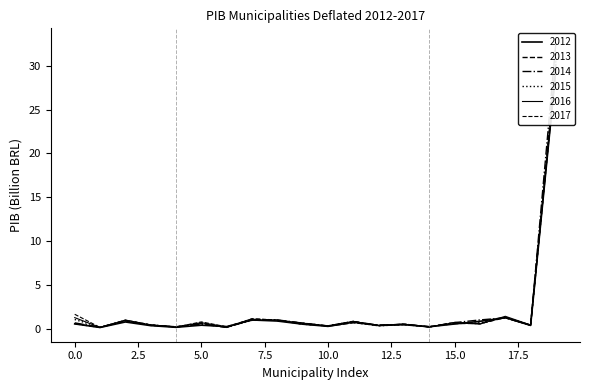

How many distinct data groups are displayed?

6